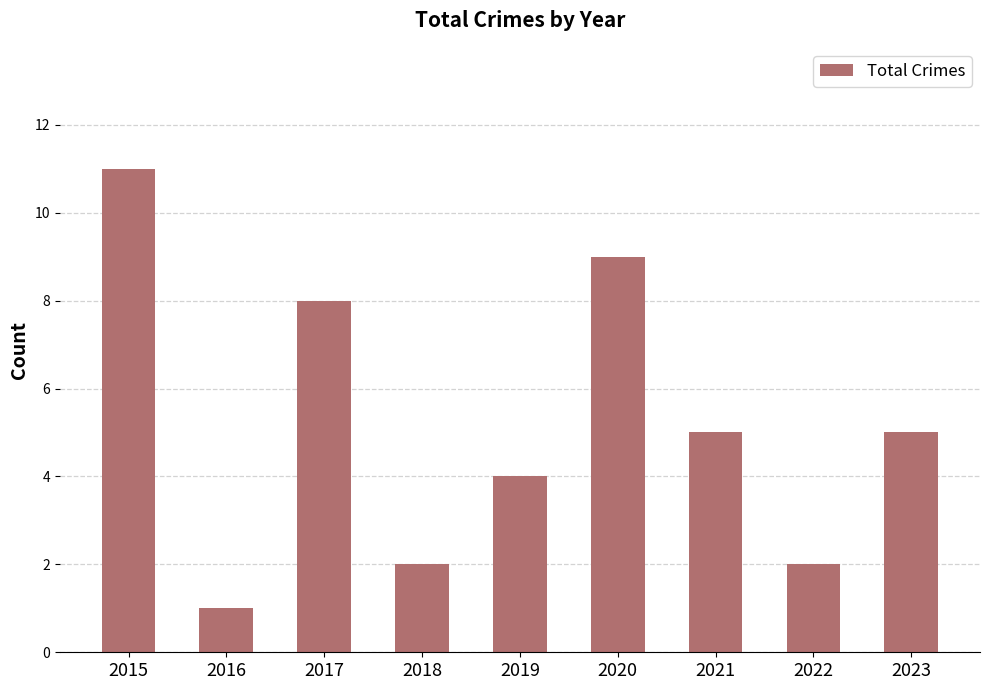

What is the approximate value at 2018?

2